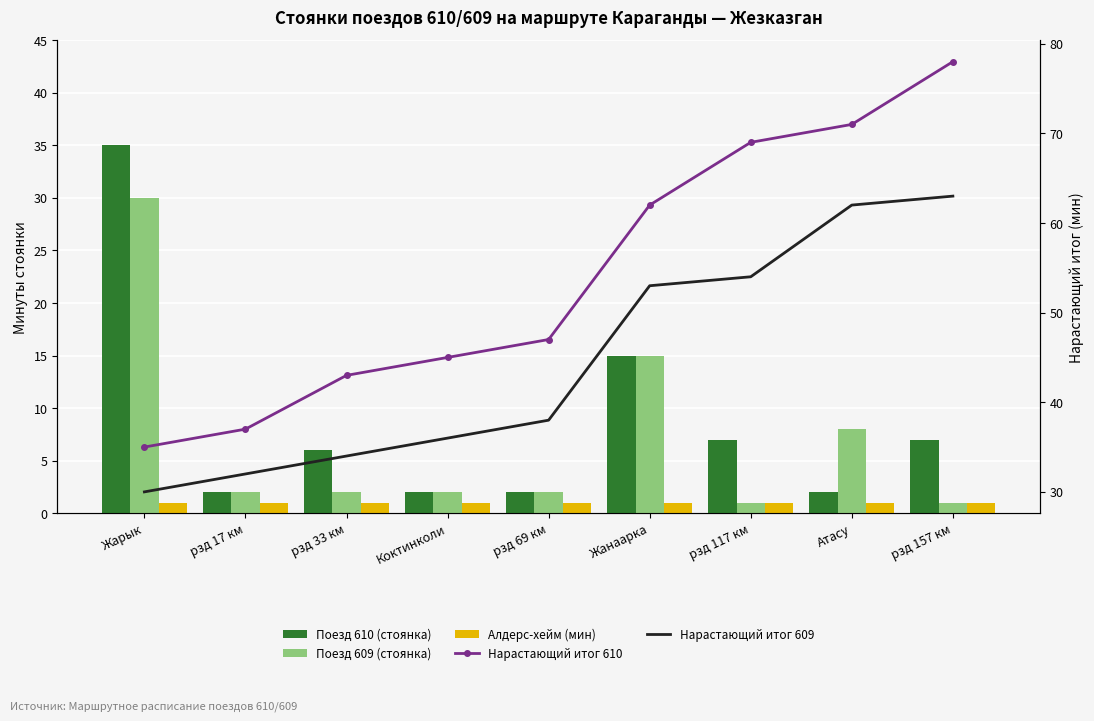

Reading left to right, extract all data points from this chart.

Поезд 610 (стоянка): Жарык=35	рзд 17 км=2	рзд 33 км=6	Коктинколи=2	рзд 69 км=2	Жанаарка=15	рзд 117 км=7	Атасу=2	рзд 157 км=7
Поезд 609 (стоянка): Жарык=30	рзд 17 км=2	рзд 33 км=2	Коктинколи=2	рзд 69 км=2	Жанаарка=15	рзд 117 км=1	Атасу=8	рзд 157 км=1
Алдерс-хейм (мин): Жарык=1	рзд 17 км=1	рзд 33 км=1	Коктинколи=1	рзд 69 км=1	Жанаарка=1	рзд 117 км=1	Атасу=1	рзд 157 км=1
Нарастающий итог 610: Жарык=35	рзд 17 км=37	рзд 33 км=43	Коктинколи=45	рзд 69 км=47	Жанаарка=62	рзд 117 км=69	Атасу=71	рзд 157 км=78
Нарастающий итог 609: Жарык=30	рзд 17 км=32	рзд 33 км=34	Коктинколи=36	рзд 69 км=38	Жанаарка=53	рзд 117 км=54	Атасу=62	рзд 157 км=63